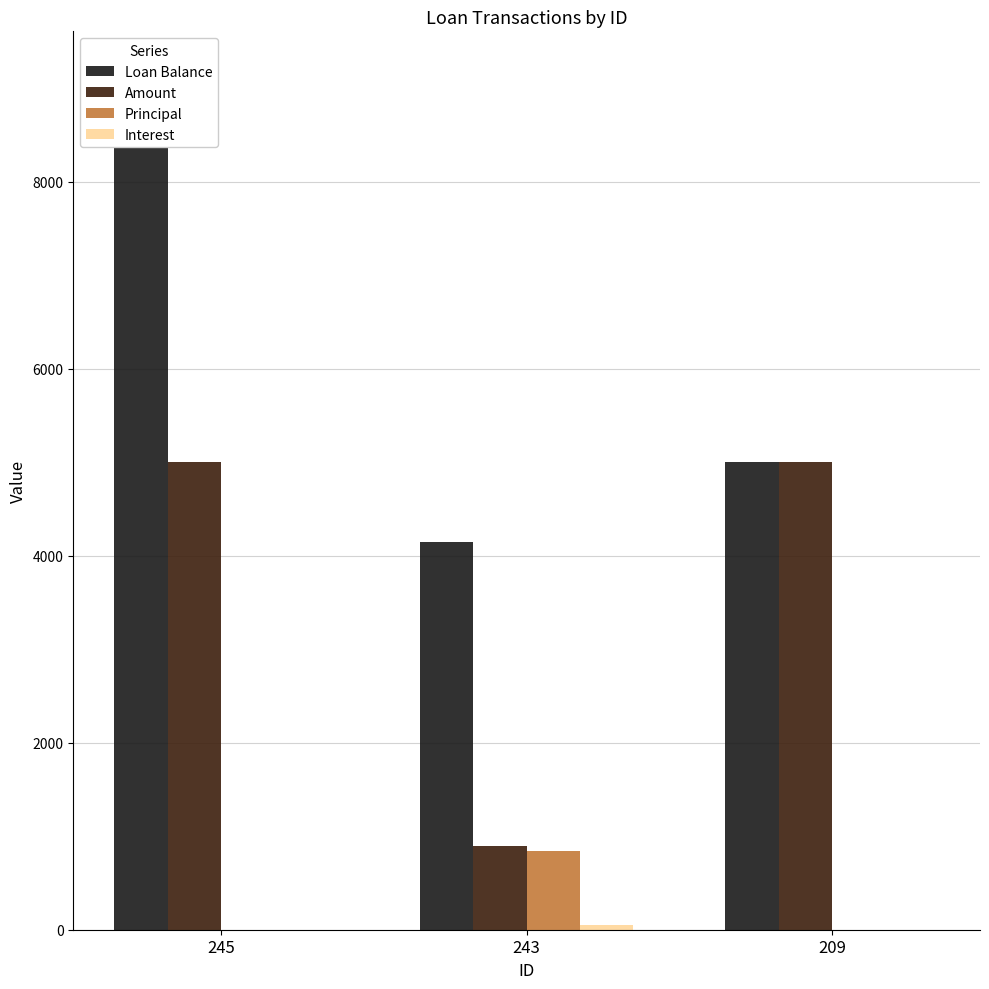

Is the value of Principal at 243 greater than the value of Interest at 209?

Yes